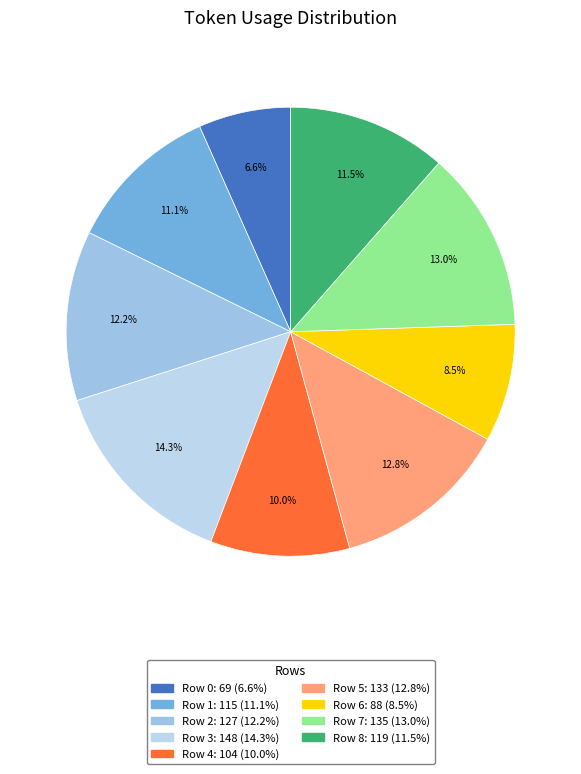

The Row 2 slice represents 12% of the pie. True or false?

True